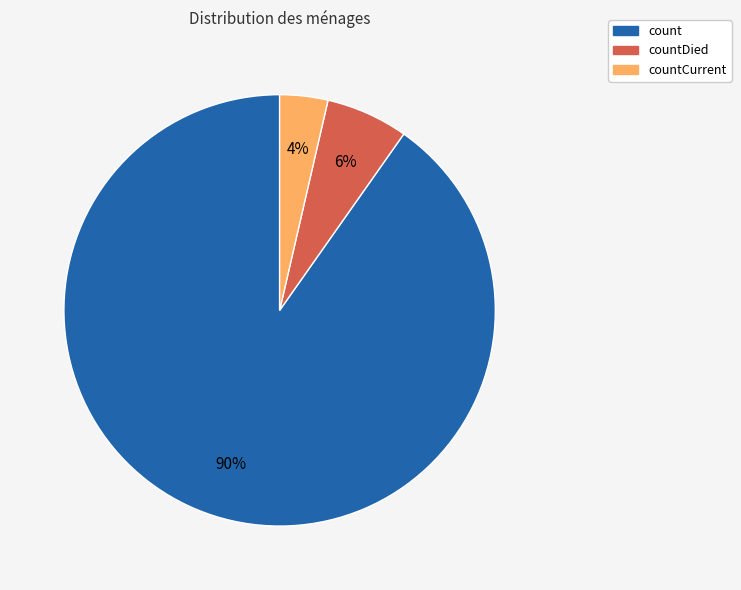

Does any single category account for the majority?

Yes